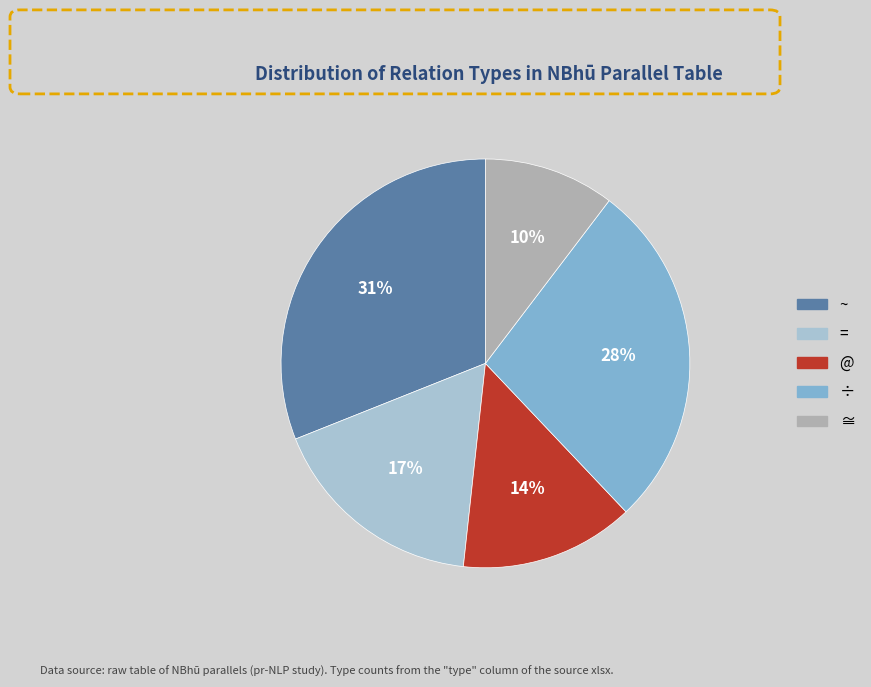

Rank the categories by value from highest to lowest.

~, ÷, =, @, ≅